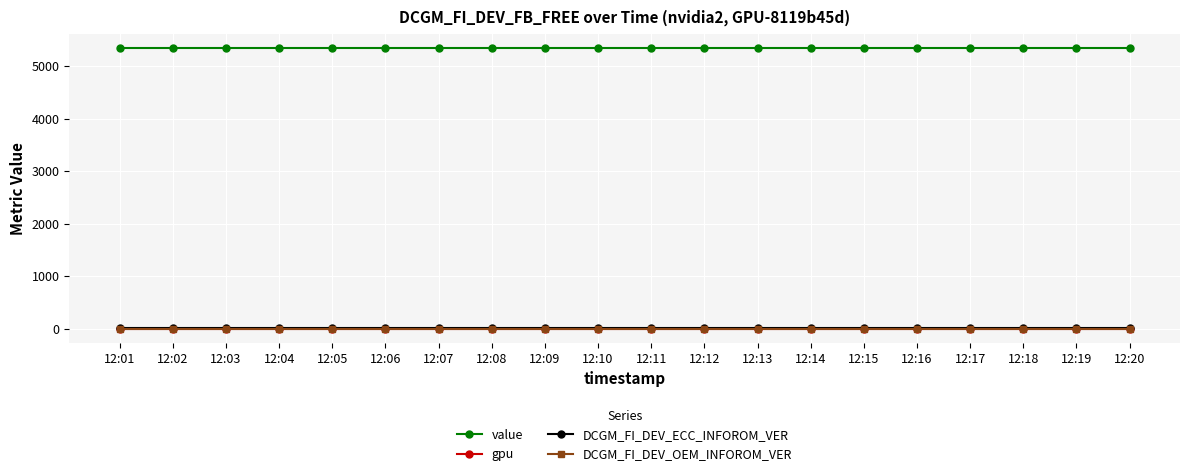

True or false: value and gpu intersect in this chart.

False